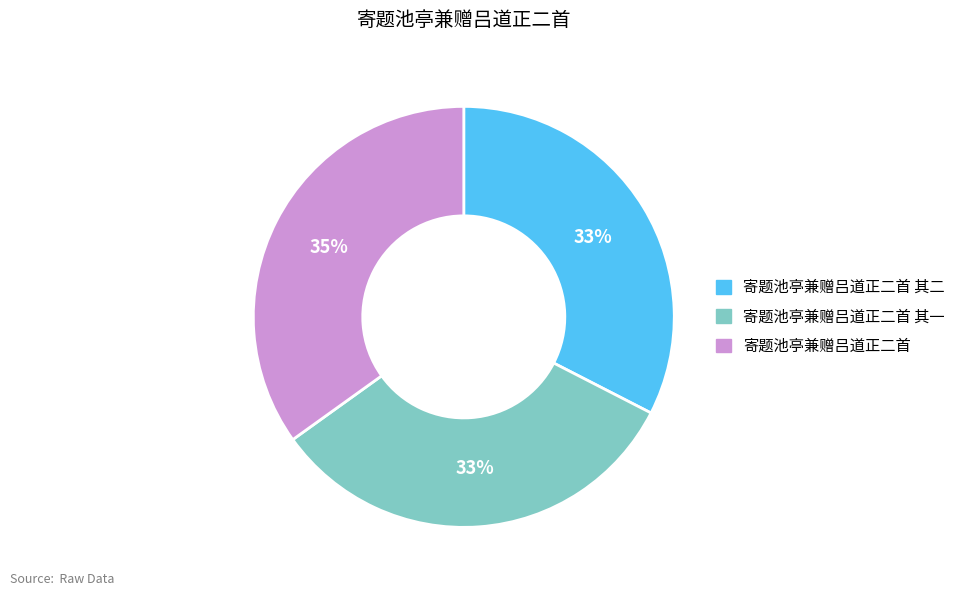

What is the ratio of the value at 寄题池亭兼赠吕道正二首 to the value at 寄题池亭兼赠吕道正二首 其一?

1.1